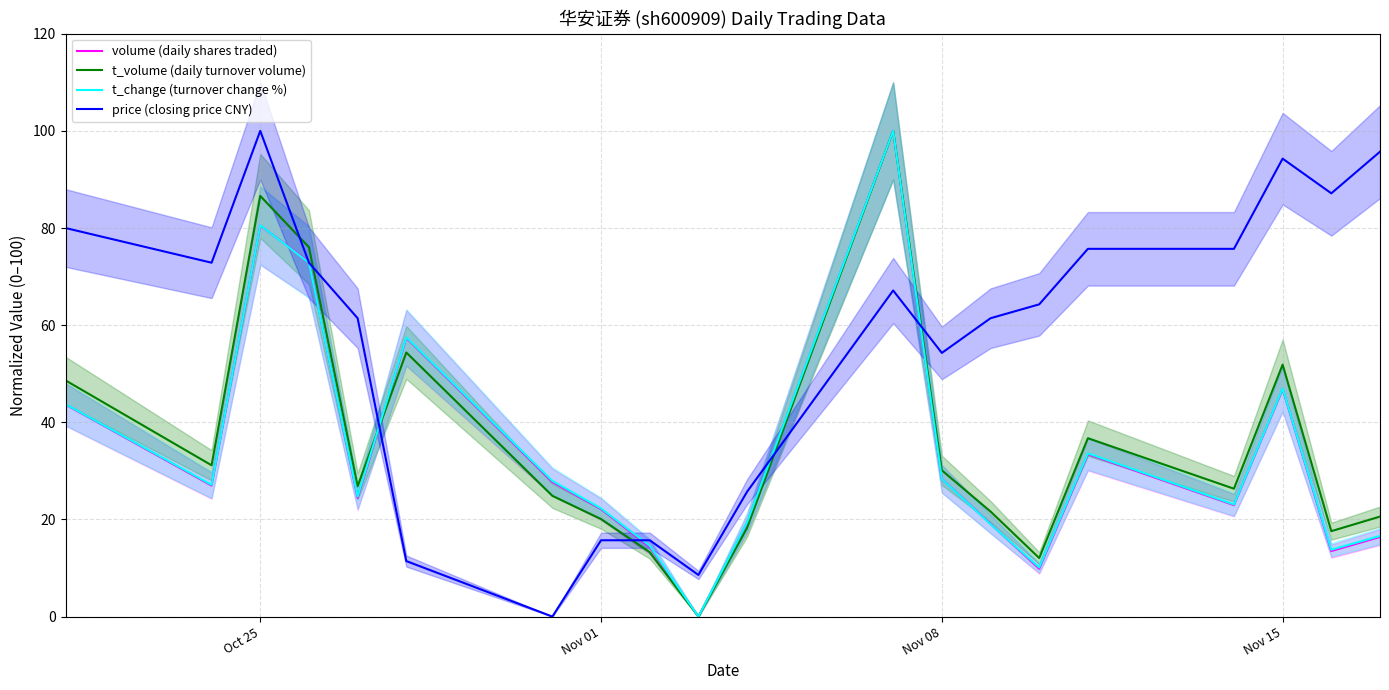

Where is volume (daily shares traded) nearest to the value 50?

Nov 15